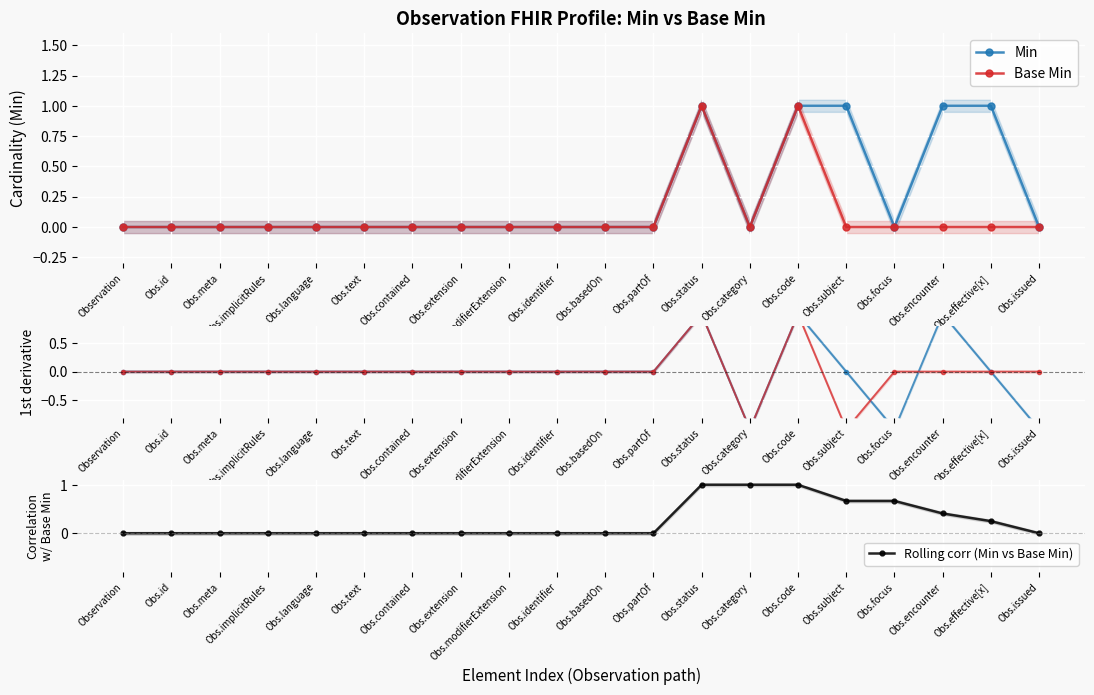

At Obs.id, list the series in order from largest to smallest.

Min, Base Min, Rolling corr (Min vs Base Min)